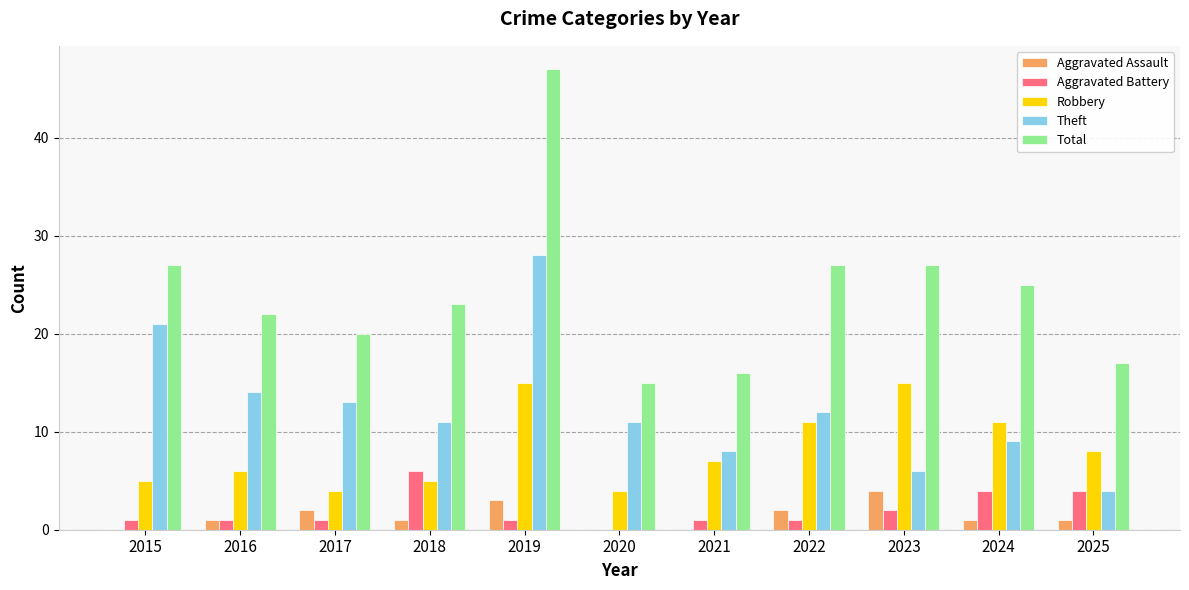

Is it true that Total equals 16 at 2024?

False